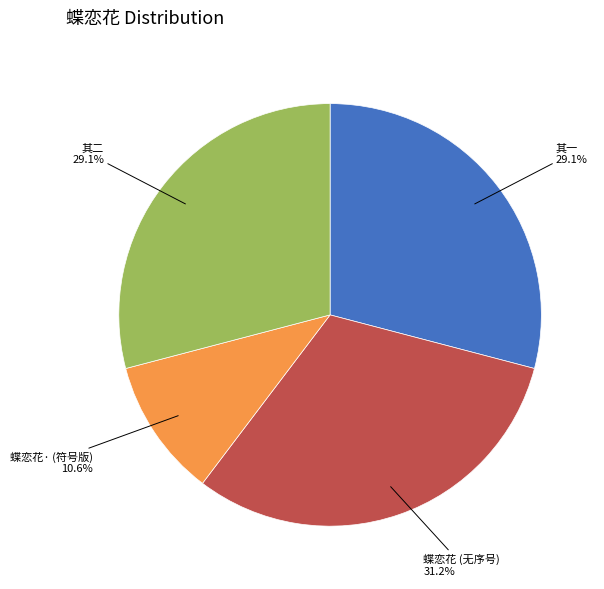

Which has a higher value, 其一 or 蝶恋花· (符号版)?

其一